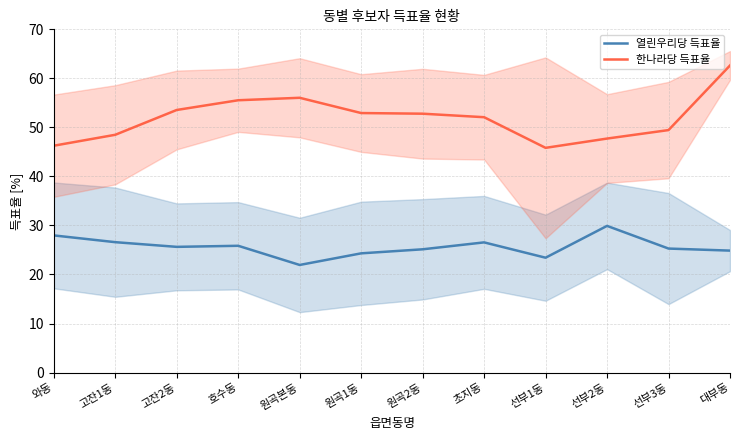

Reading left to right, what are all the values shown in this chart?

열린우리당 득표율: 와동=28.0	고잔1동=26.6	고잔2동=25.6	호수동=25.9	원곡본동=21.9	원곡1동=24.3	원곡2동=25.1	초지동=26.5	선부1동=23.4	선부2동=29.9	선부3동=25.3	대부동=24.9
한나라당 득표율: 와동=46.3	고잔1동=48.5	고잔2동=53.6	호수동=55.5	원곡본동=56.0	원곡1동=52.9	원곡2동=52.8	초지동=52.1	선부1동=45.8	선부2동=47.7	선부3동=49.5	대부동=62.6